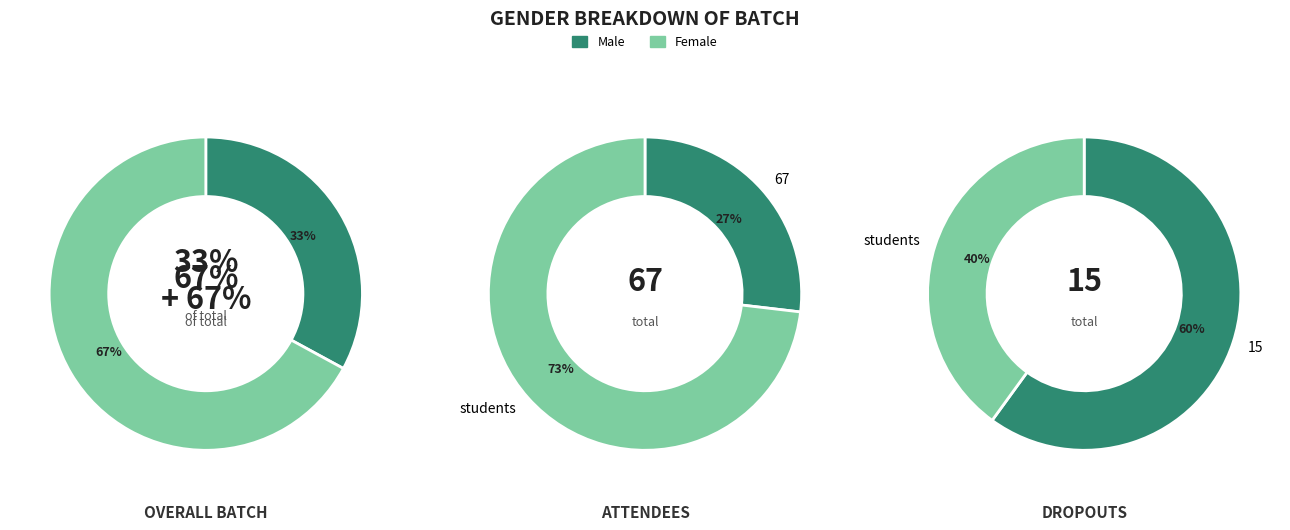

To the nearest percent, what is the average slice percentage?

50%